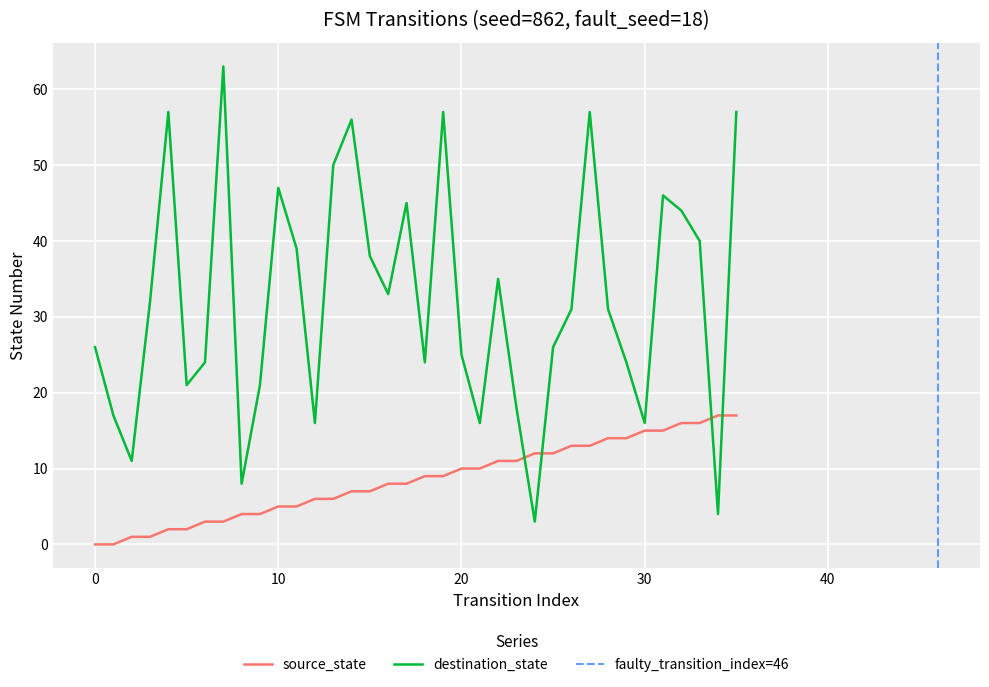

Which series has the largest range (max minus min)?

destination_state